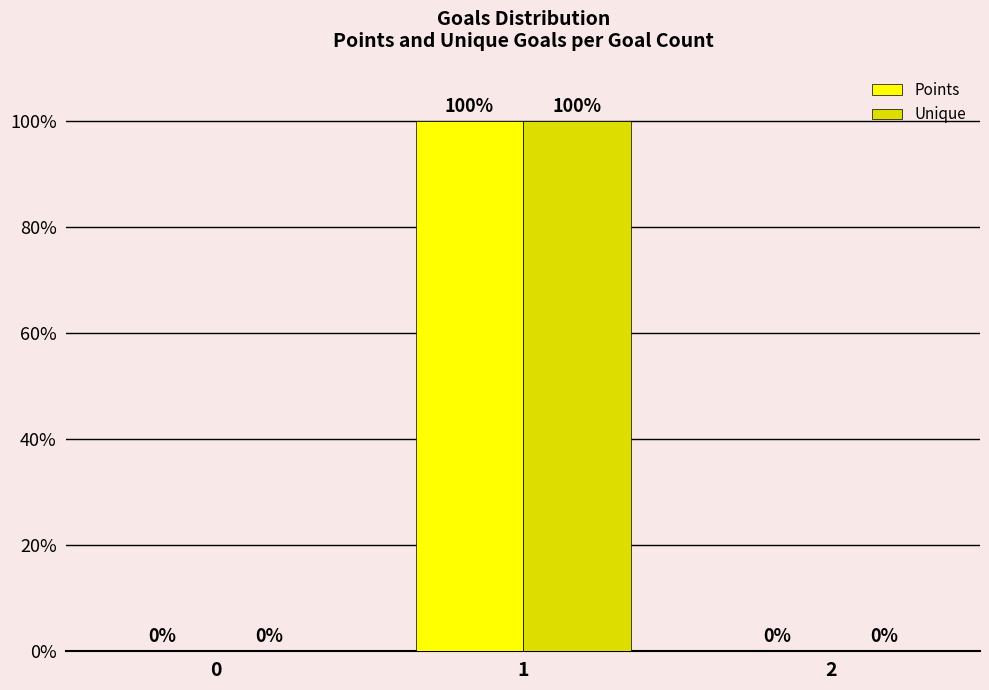

Count the number of categories in the chart.

3